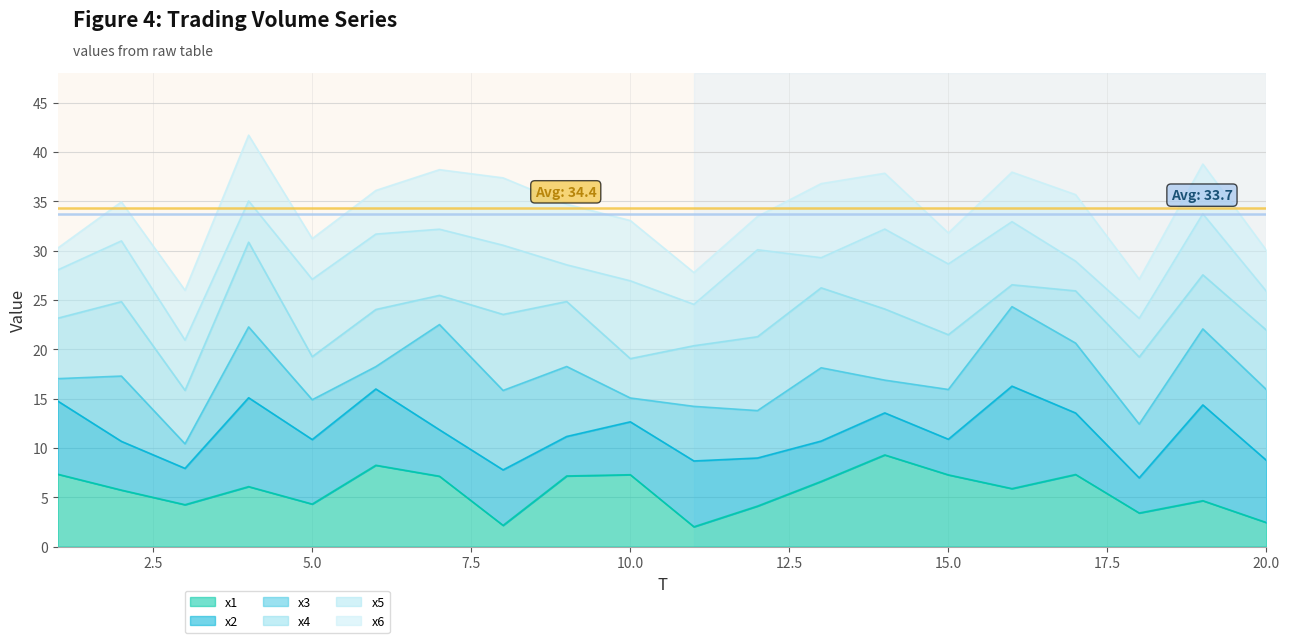

The x1 series shows 10.4 at 15.0. True or false?

False